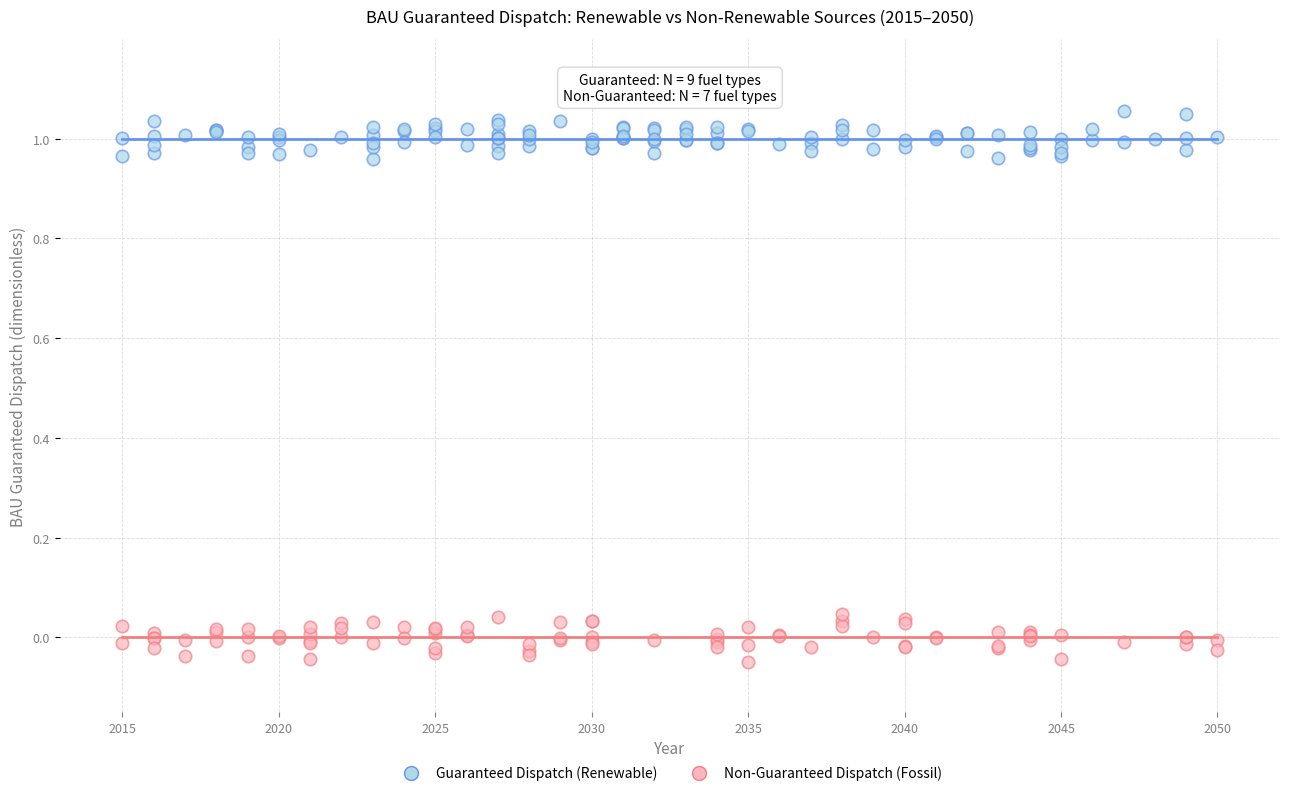

Which series reaches the minimum Y coordinate?

Non-Guaranteed Dispatch (Fossil)